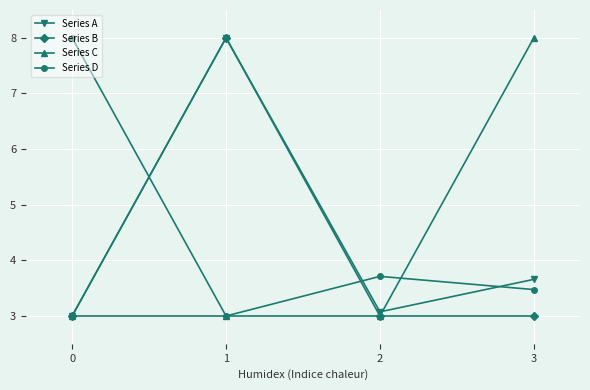

Does the chart display data point markers on the line(s)?

Yes